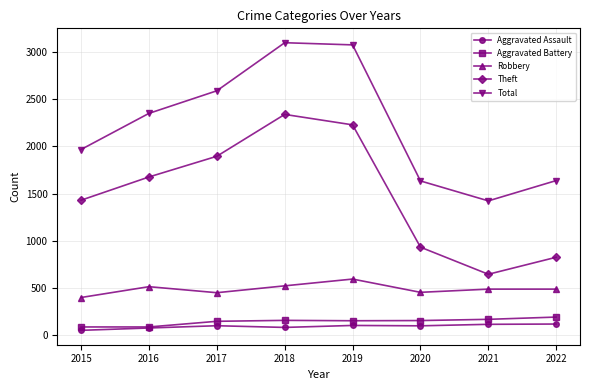

The Robbery series shows 395 at 2015. True or false?

True